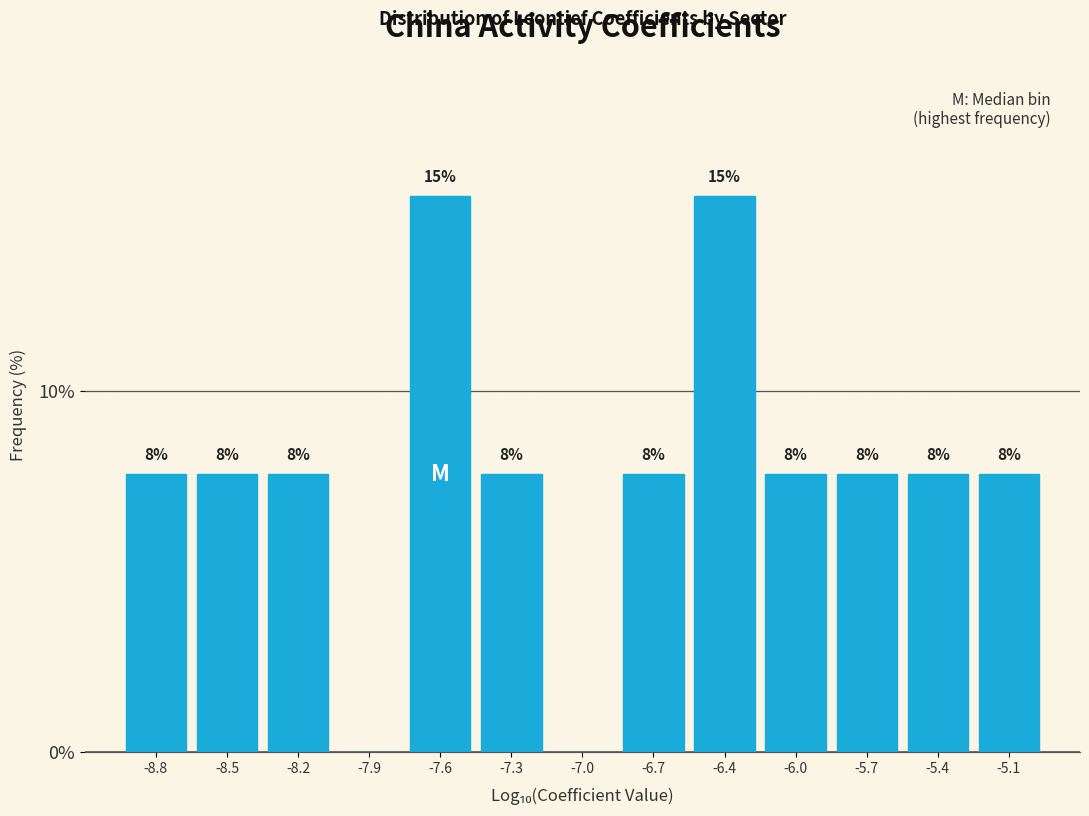

Are the bars horizontal?

No